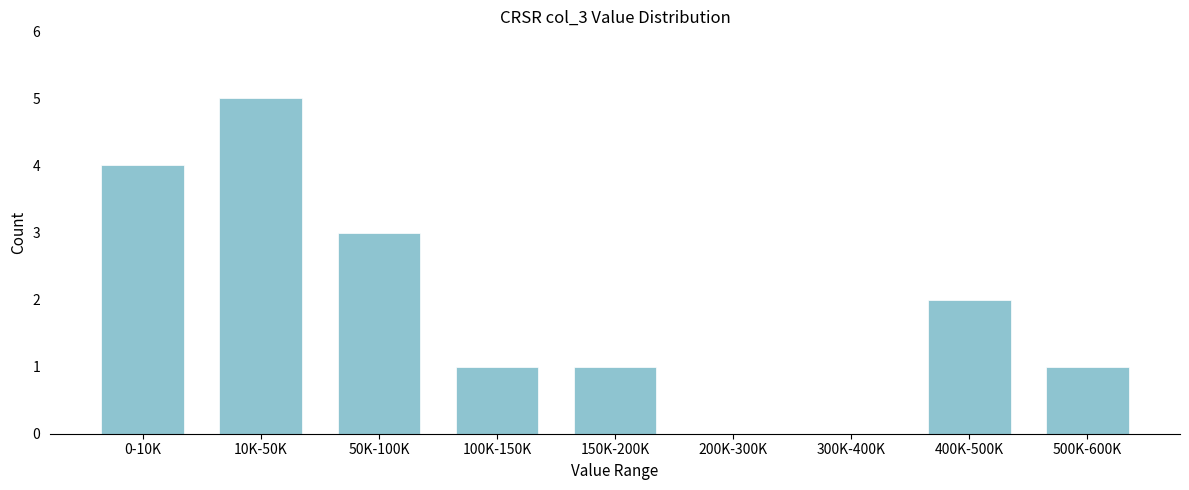

Reading left to right, transcribe all the data shown in this chart.

0-10K=4	10K-50K=5	50K-100K=3	100K-150K=1	150K-200K=1	200K-300K=0	300K-400K=0	400K-500K=2	500K-600K=1